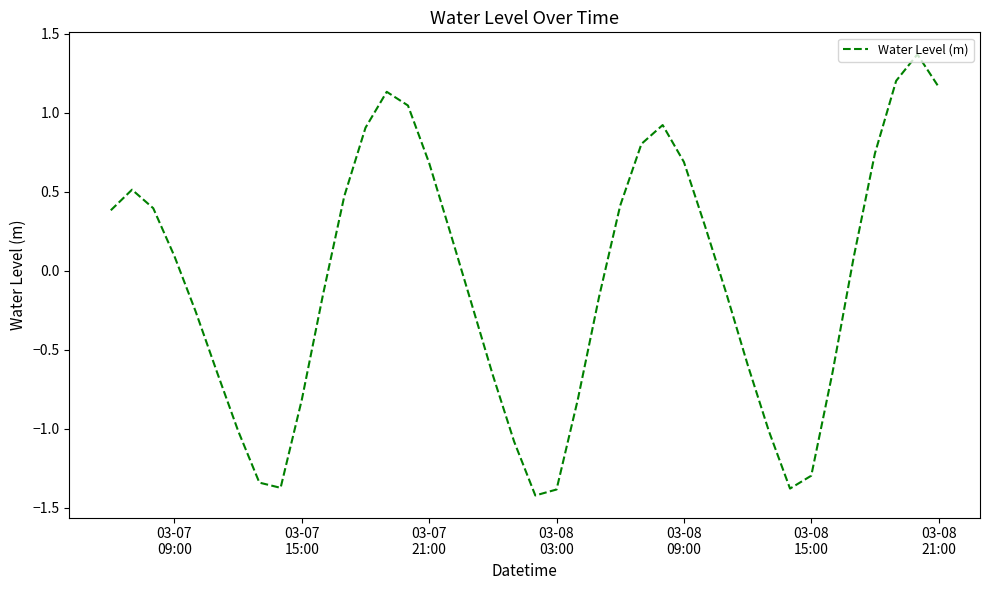

How many positive values are there?

20